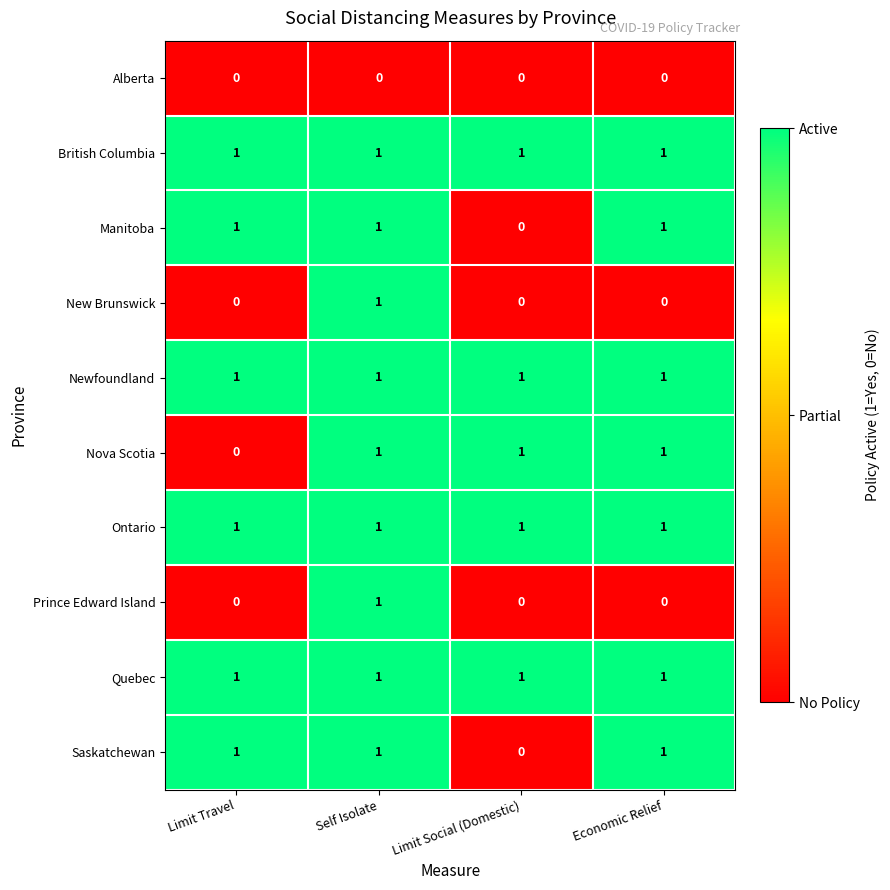

What is the sum of all Ontario values?

4